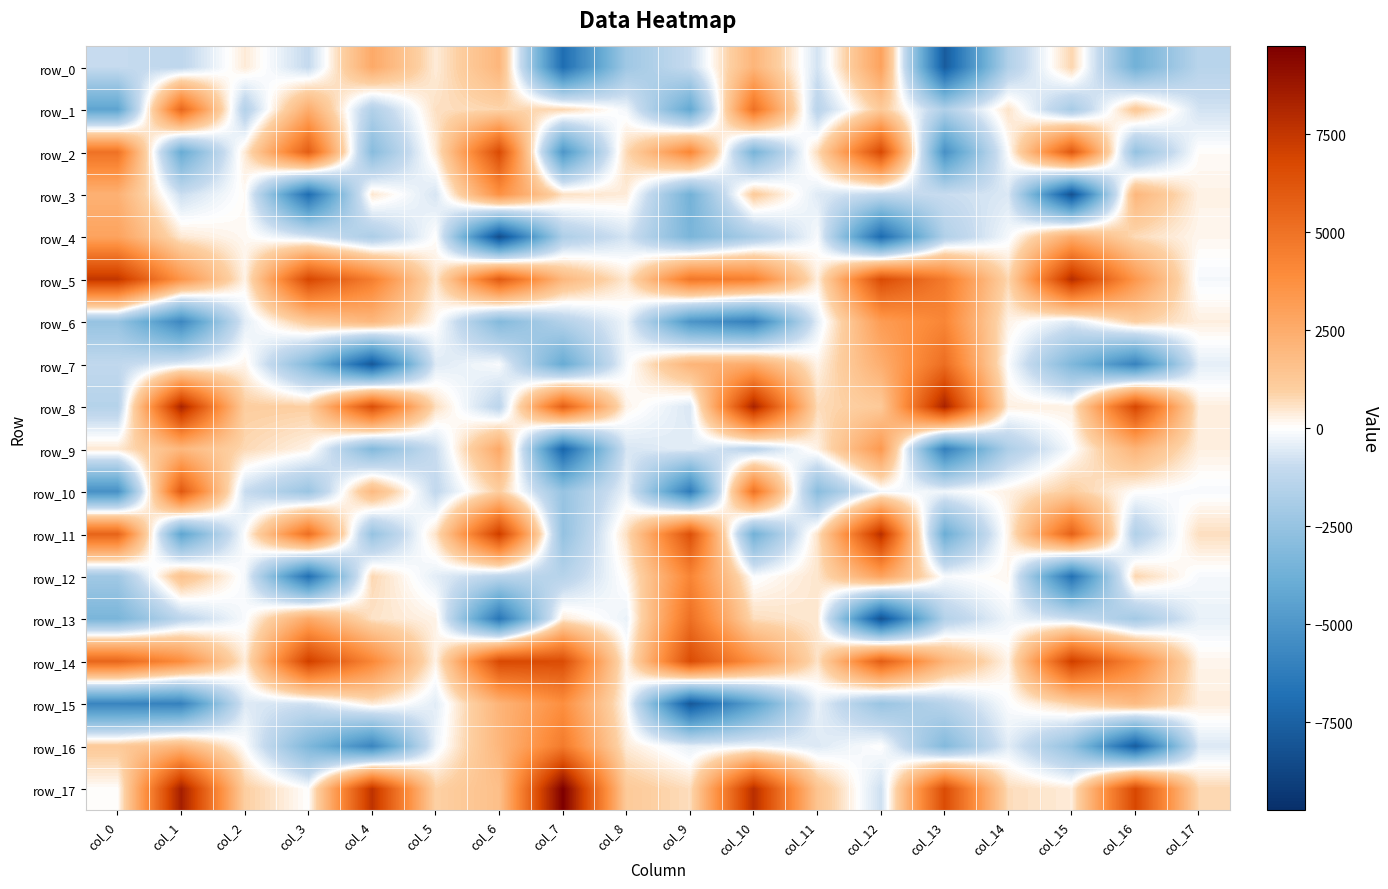

Between col_12 and col_4, which is larger?

col_12